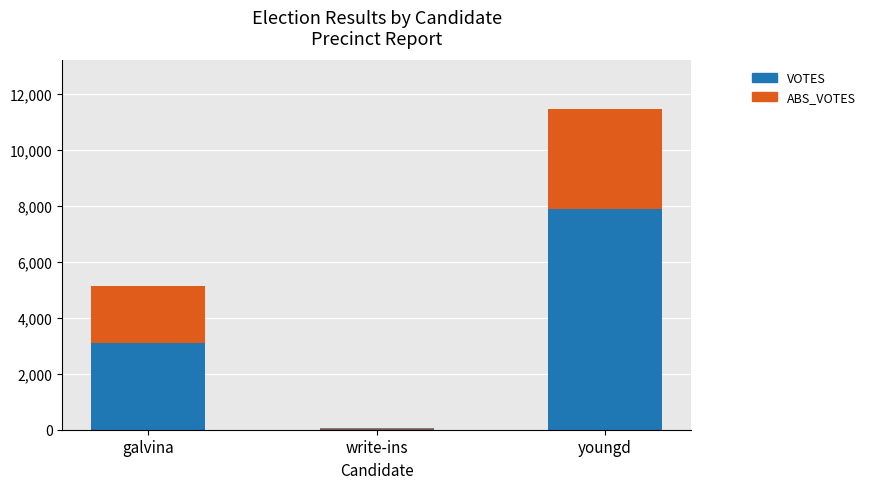

Reading right to left, what are the values for VOTES?

youngd=7880	write-ins=42	galvina=3114